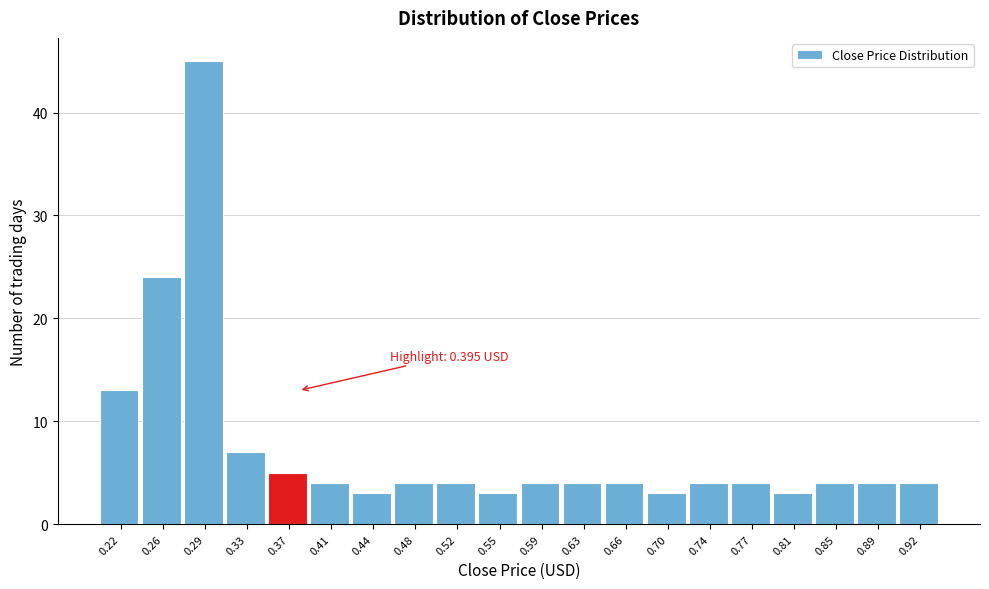

Reading left to right, extract all data points from this chart.

13	24	45	7	5	4	3	4	4	3	4	4	4	3	4	4	3	4	4	4